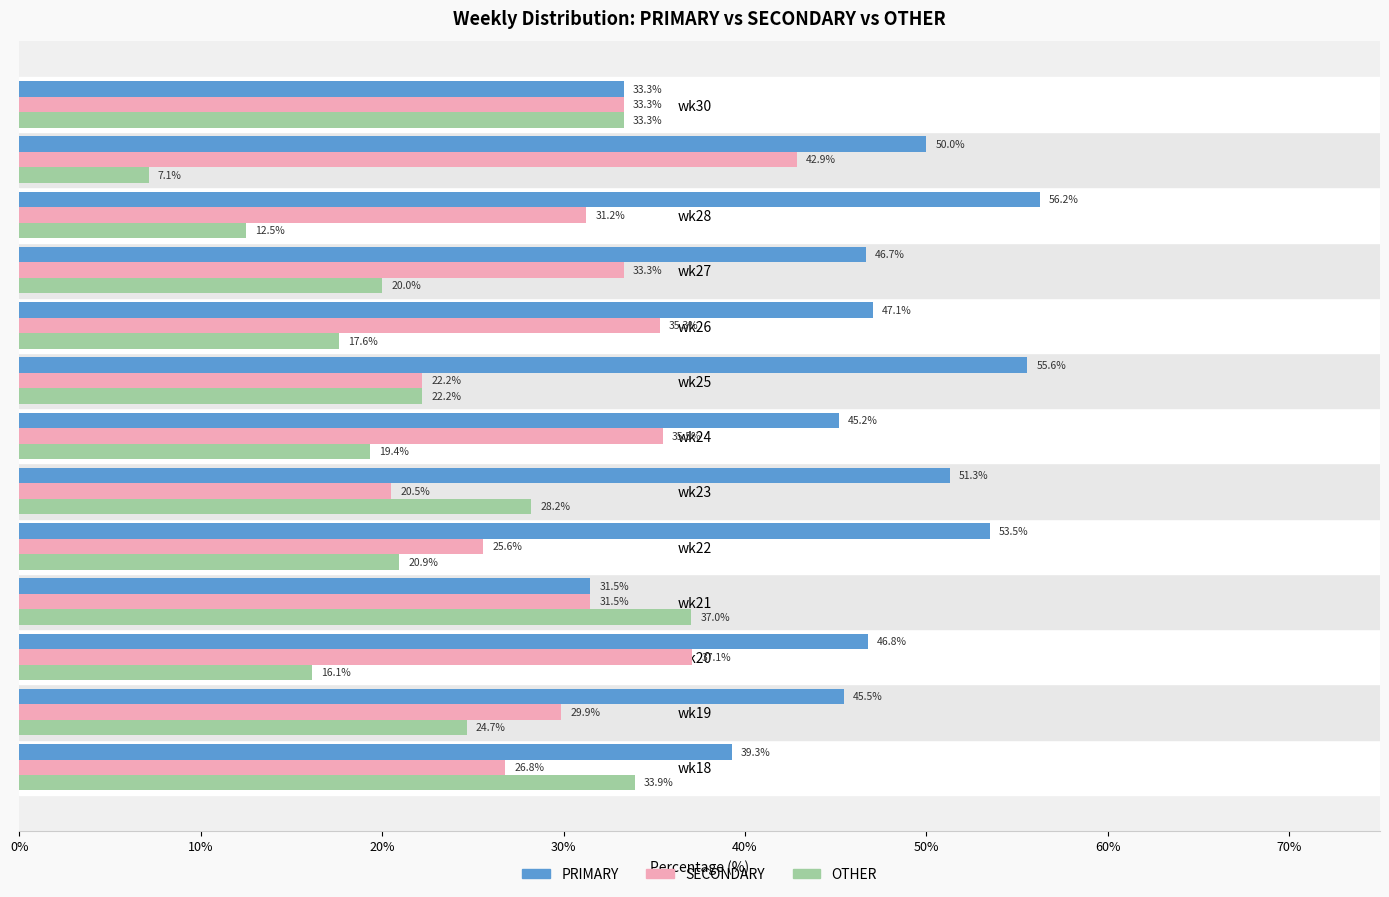

Which series changed the most between wk19 and wk25?

PRIMARY